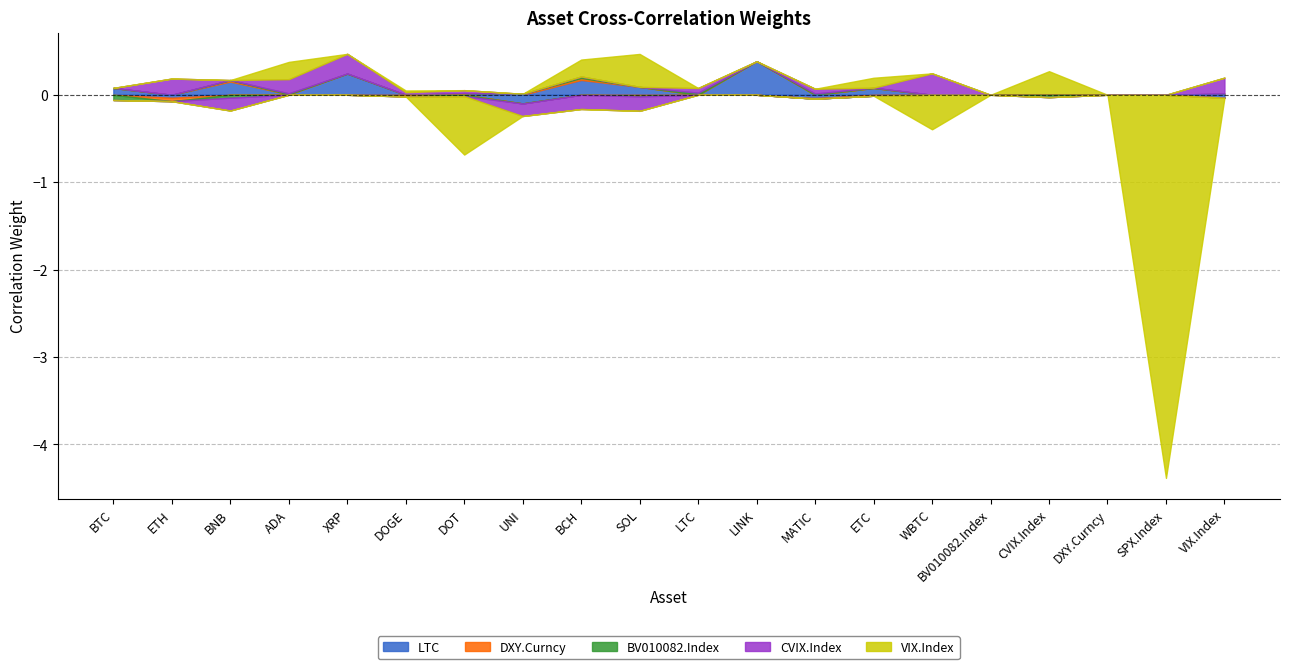

What is the label of the 4th point from the left?

ADA